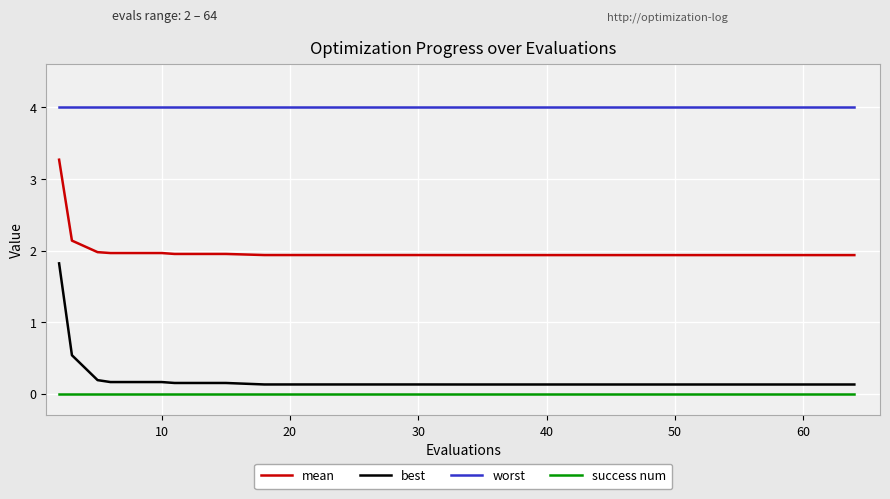

True or false: best and success num intersect in this chart.

False